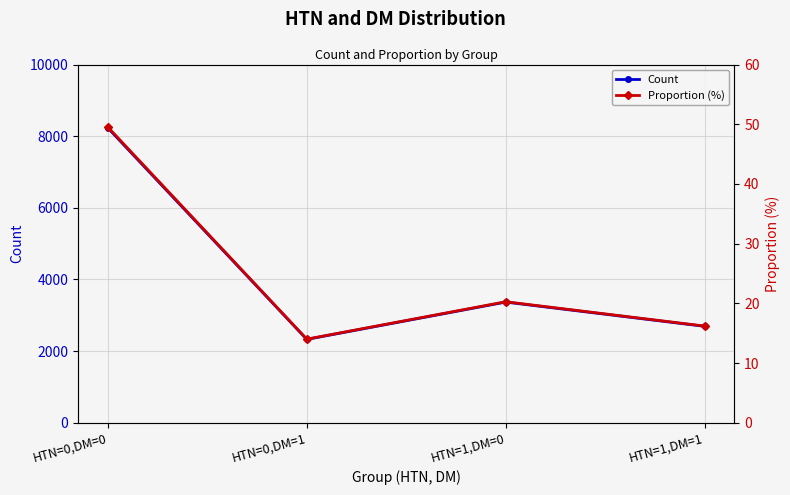

Rank the categories by Count value from lowest to highest.

HTN=0,DM=1, HTN=1,DM=1, HTN=1,DM=0, HTN=0,DM=0